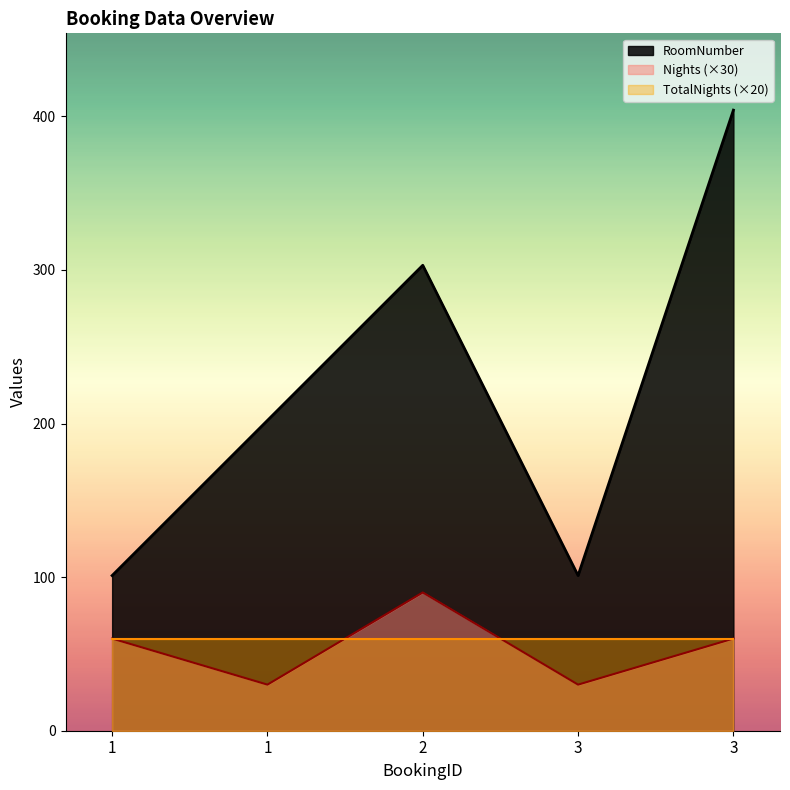

What is the value of the Nights point at the 5th from the left?

30